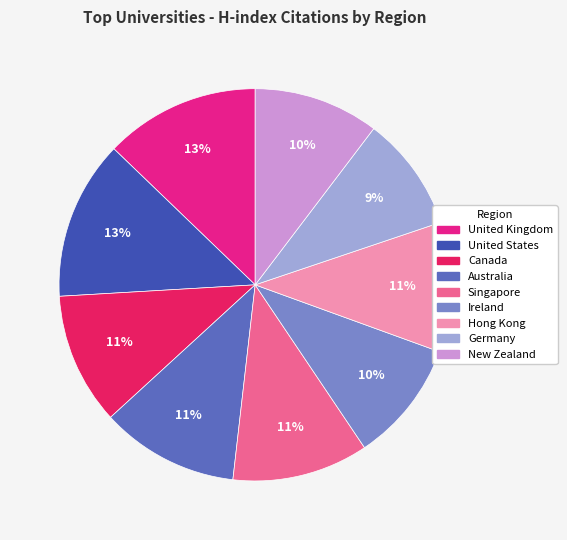

Count the number of slices in the pie.

9